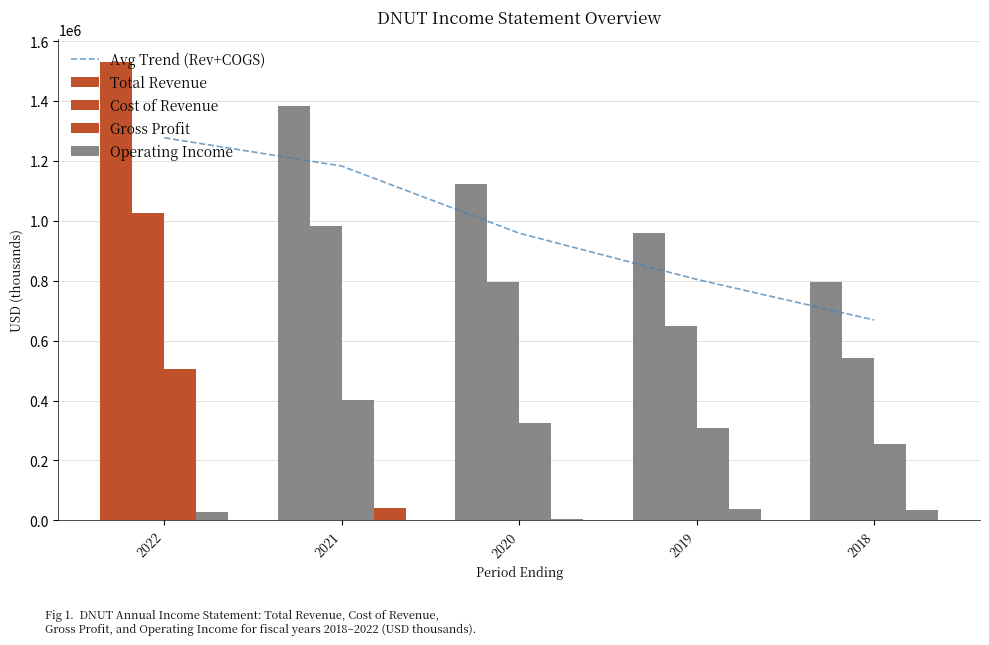

At which label does Gross Profit reach its peak?

2022